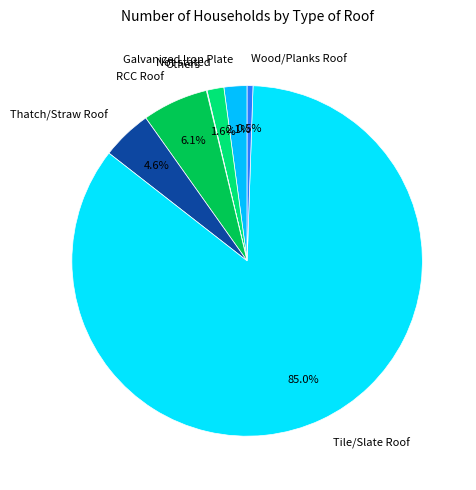

What is the largest slice in the pie chart?

Tile/Slate Roof